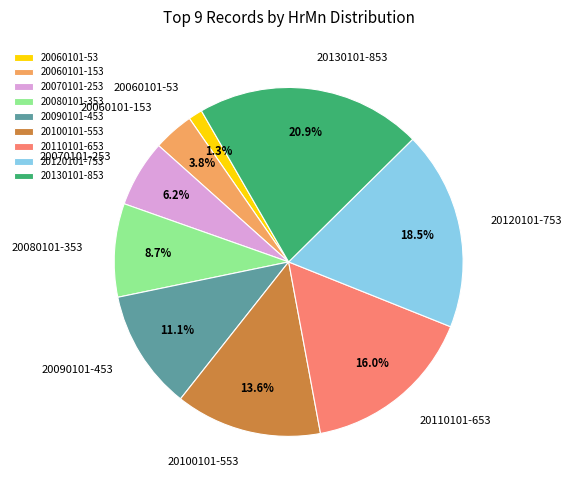

What is the ratio of the value at 20060101-153 to the value at 20060101-53?

2.9